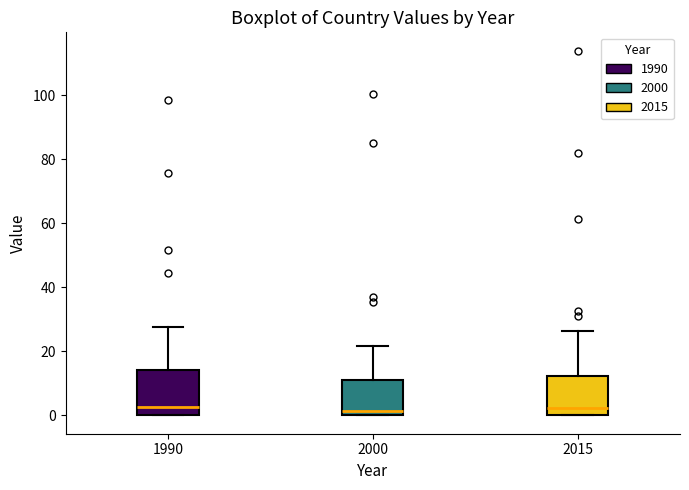

Where does the upper whisker of the box at x = 1990 end on the y-axis? The values are not printed on the chart, so give them approximately, as read against the axis.

28